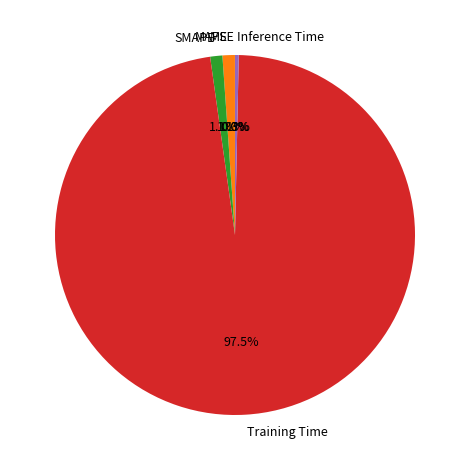

Does SMAPE account for over 50% of the chart?

No